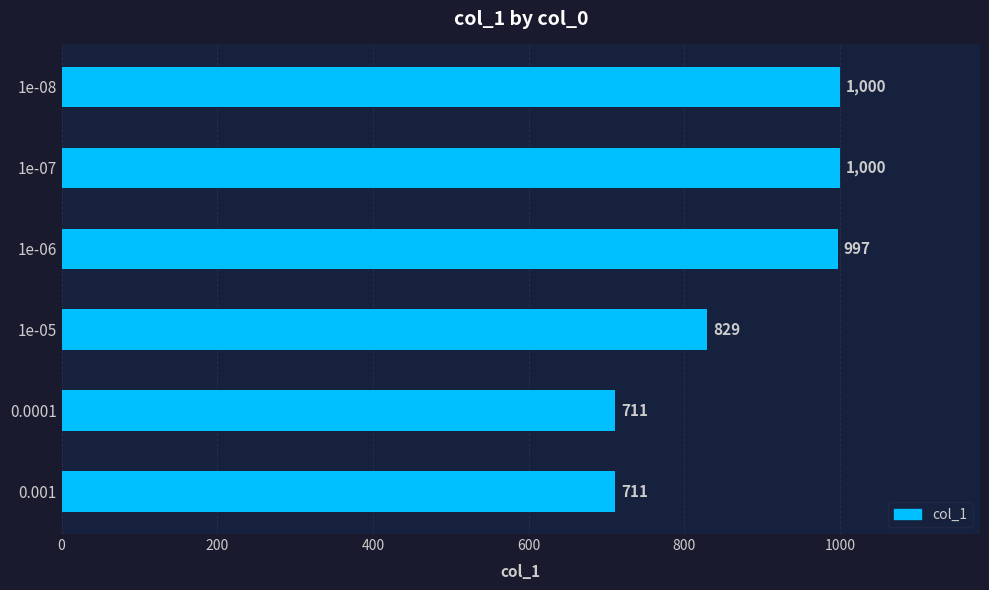

Reading top to bottom, extract all data points from this chart.

1e-08=1000	1e-07=1000	1e-06=997	1e-05=829	0.0001=711	0.001=711